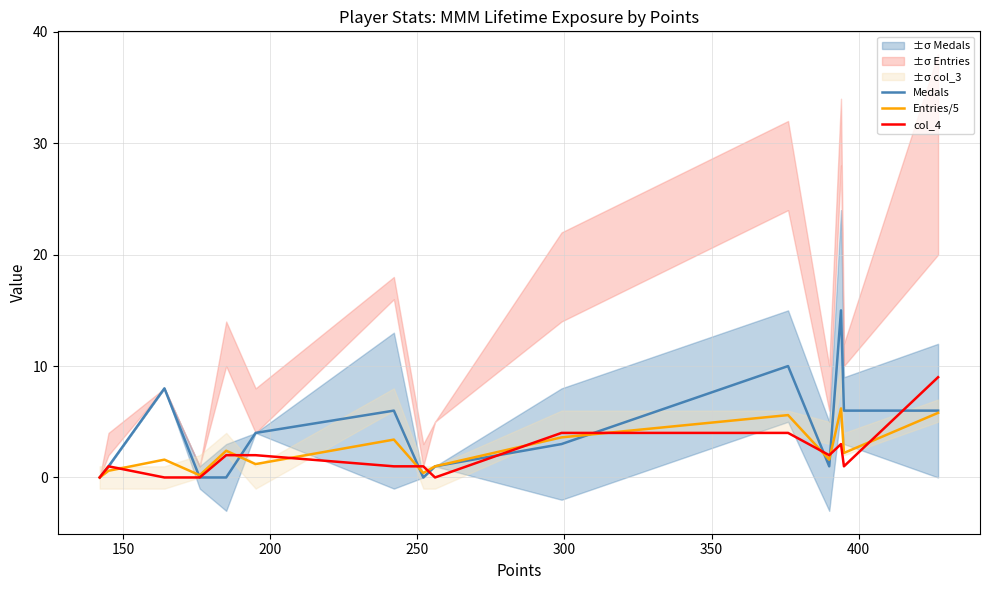

What is the difference between the maximum and second lowest values in the col_4 series?

9.0